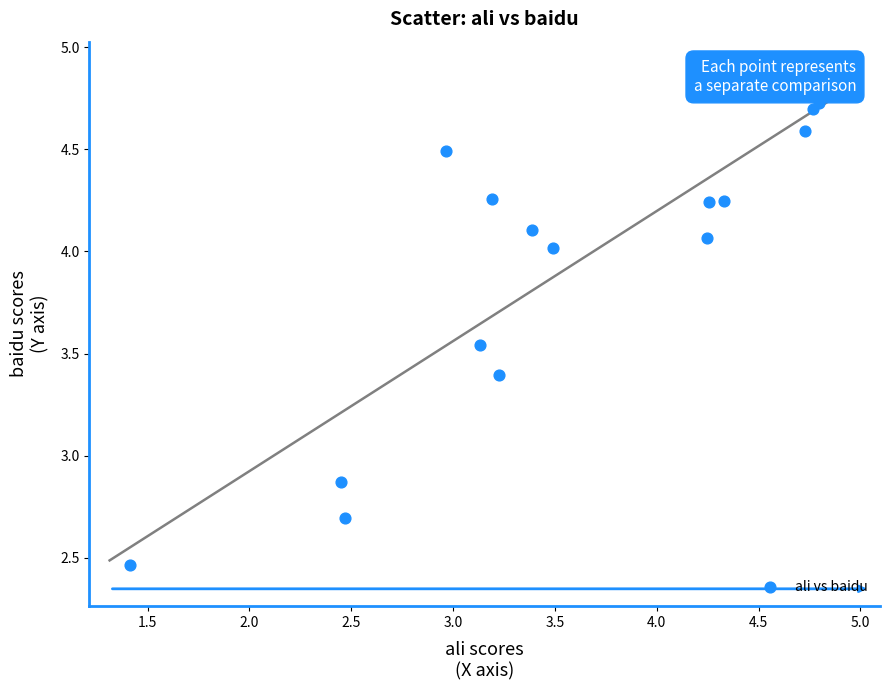

What is the range of Y values (max minus min)?

2.3